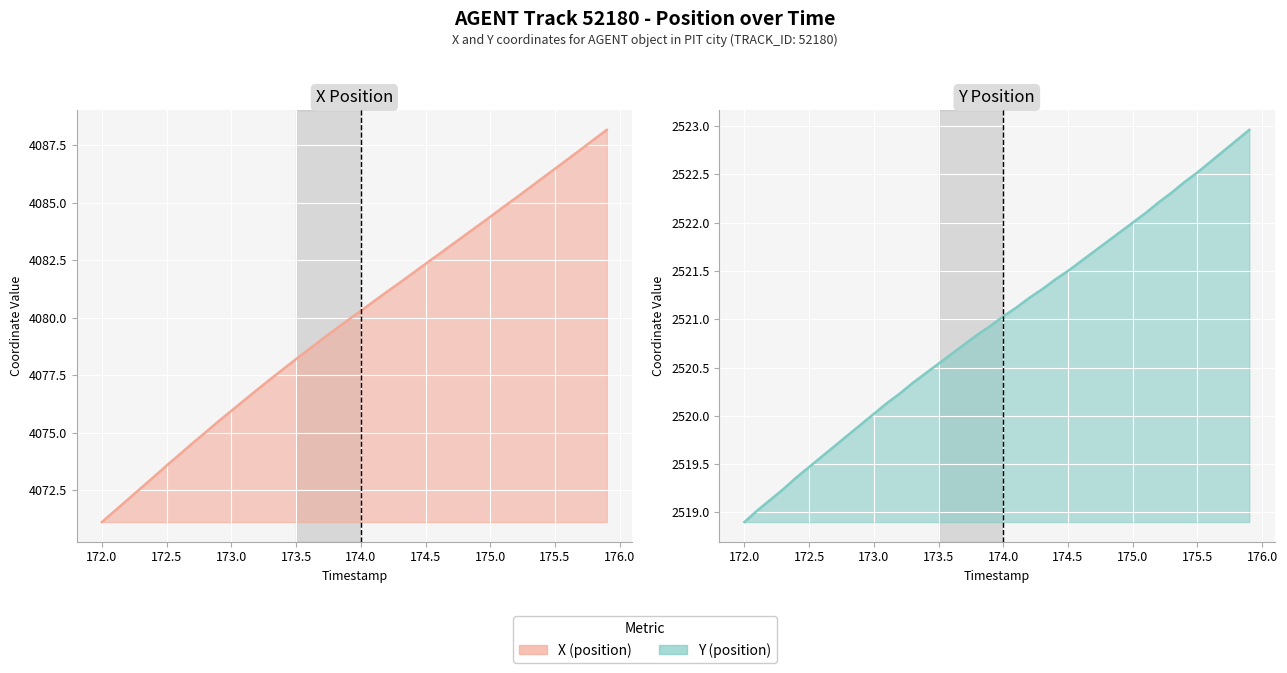

True or false: X Position (line) has a value of 5742.1 at 18.

False